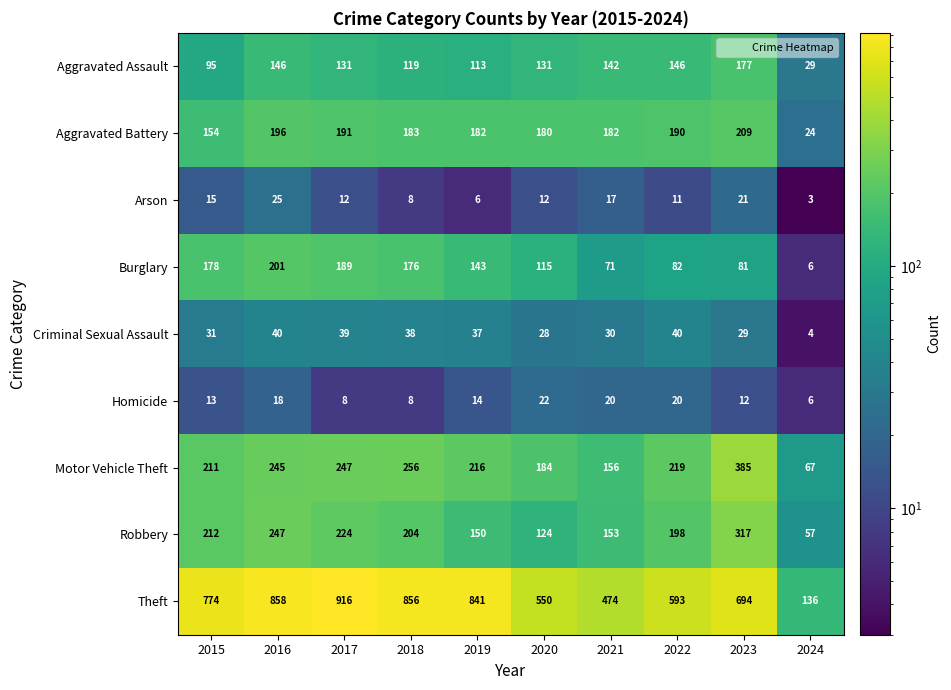

List the series in order of their peak value, lowest first.

Homicide, Arson, Criminal Sexual Assault, Aggravated Assault, Burglary, Aggravated Battery, Robbery, Motor Vehicle Theft, Theft